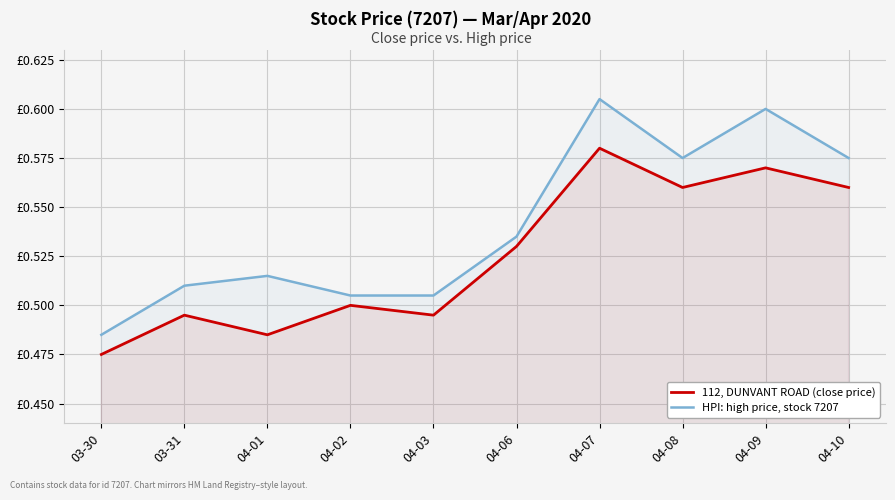

Reading right to left, what are all the values shown in this chart?

112, DUNVANT ROAD (close price): 0.6	0.6	0.6	0.6	0.5	0.5	0.5	0.5	0.5	0.5
HPI: high price, stock 7207: 0.6	0.6	0.6	0.6	0.5	0.5	0.5	0.5	0.5	0.5